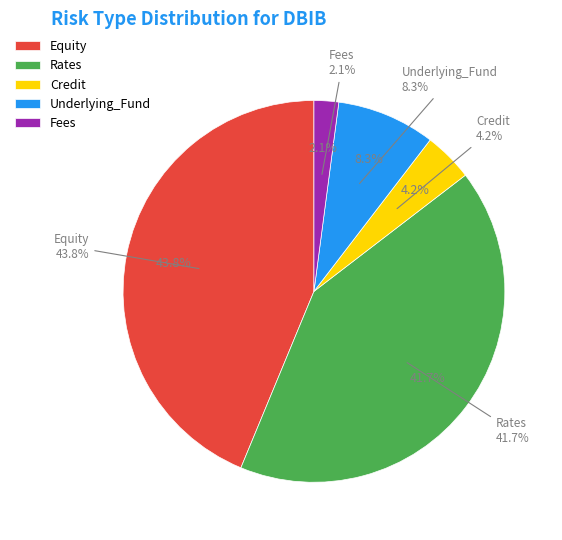

The Other_Unhedged slice represents 13% of the pie. True or false?

False